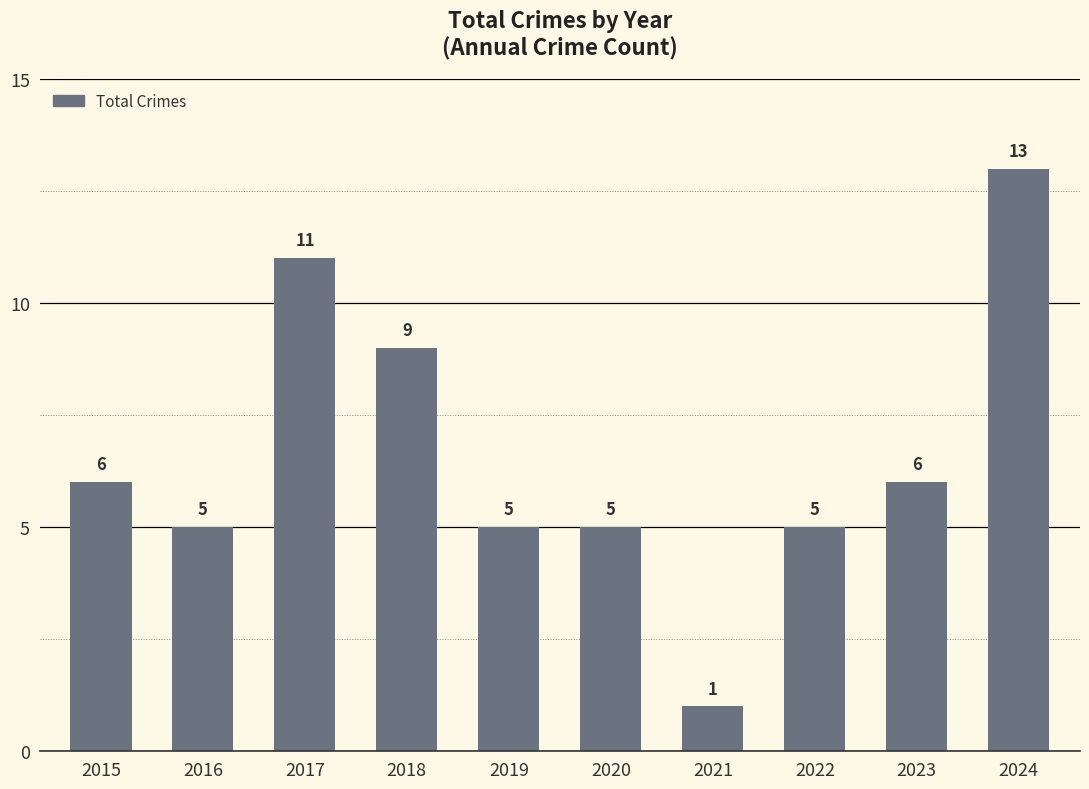

How many series are shown in this chart?

1